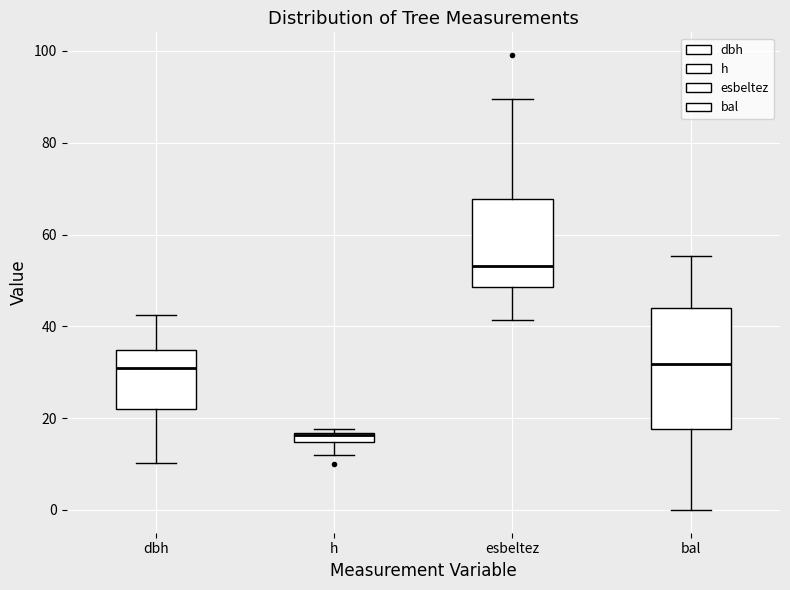

Which box is the tallest, from its lower edge to its upper edge?

bal